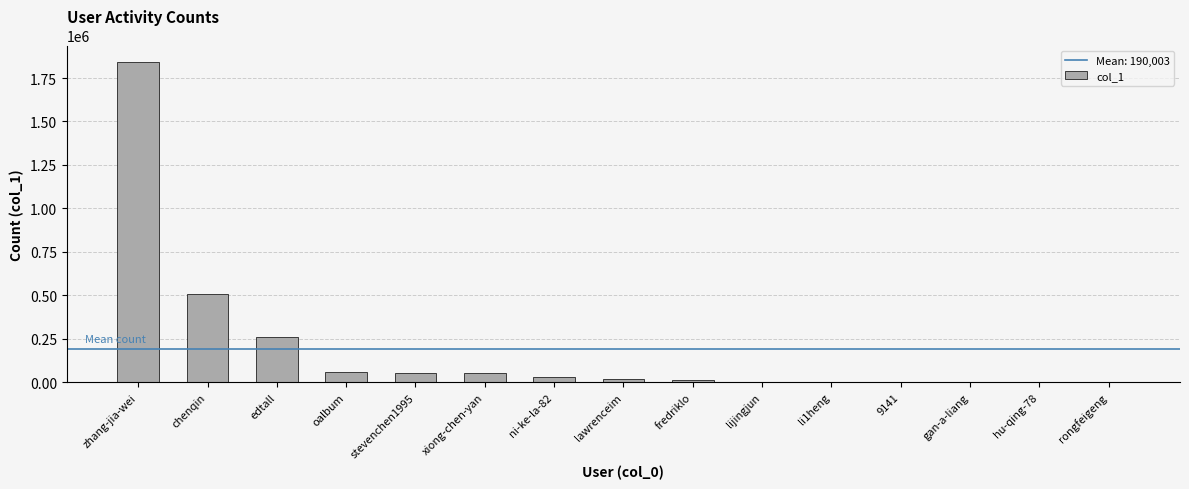

Between ni-ke-la-82 and xiong-chen-yan, which is larger?

xiong-chen-yan